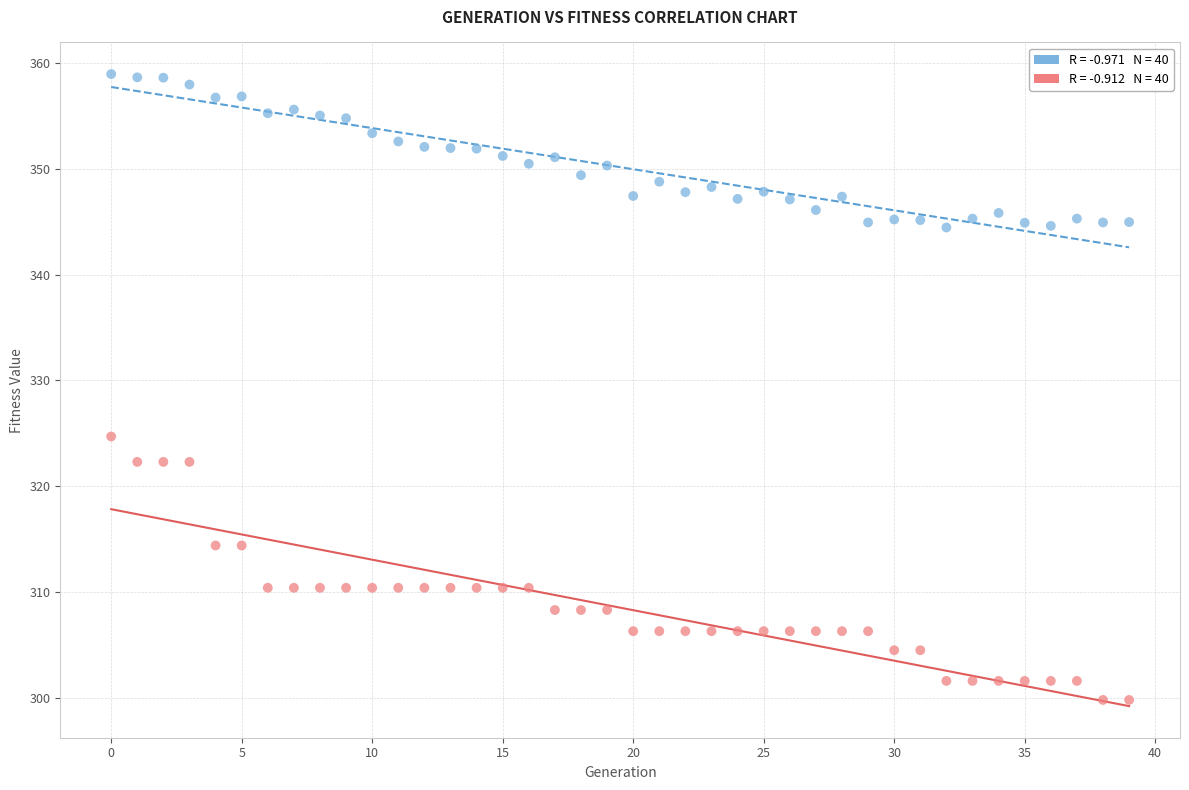

Across all series, what Y value is closest to 329?

324.7